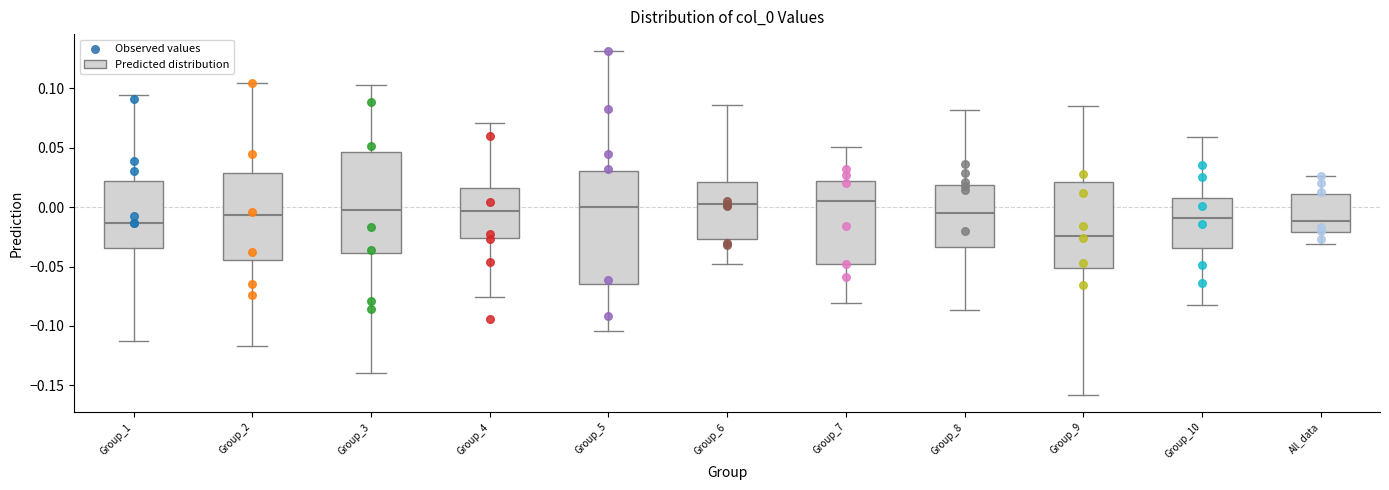

Which box is the tallest, from its lower edge to its upper edge?

Group_5